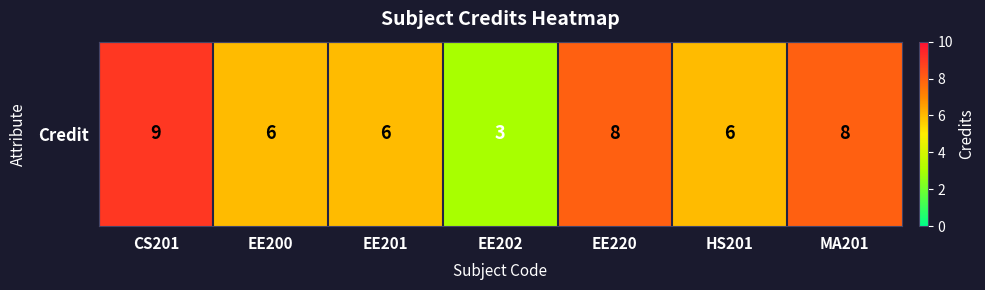

Count the values in the range 6 to 8.

5